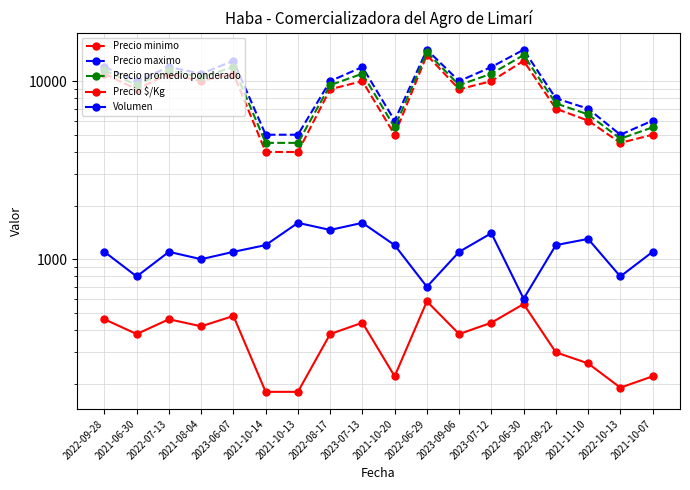

Count the number of data series in this chart.

5